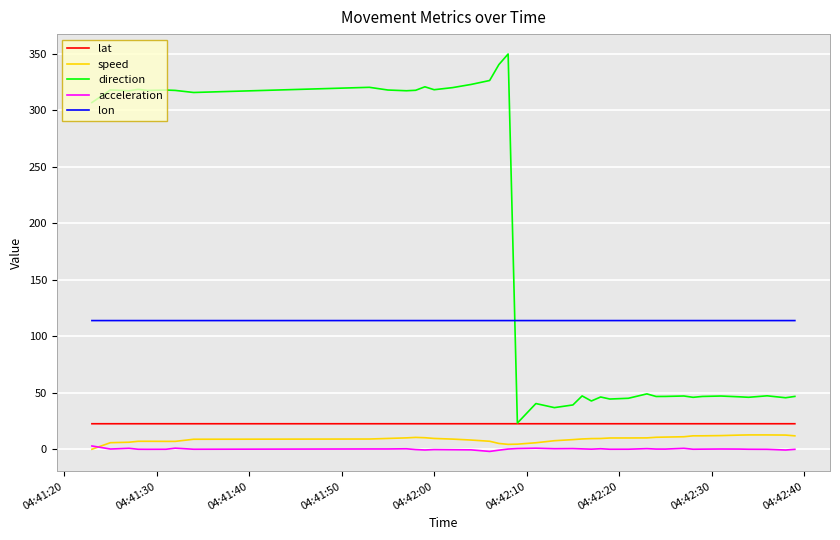

Which series has the widest spread of values?

direction